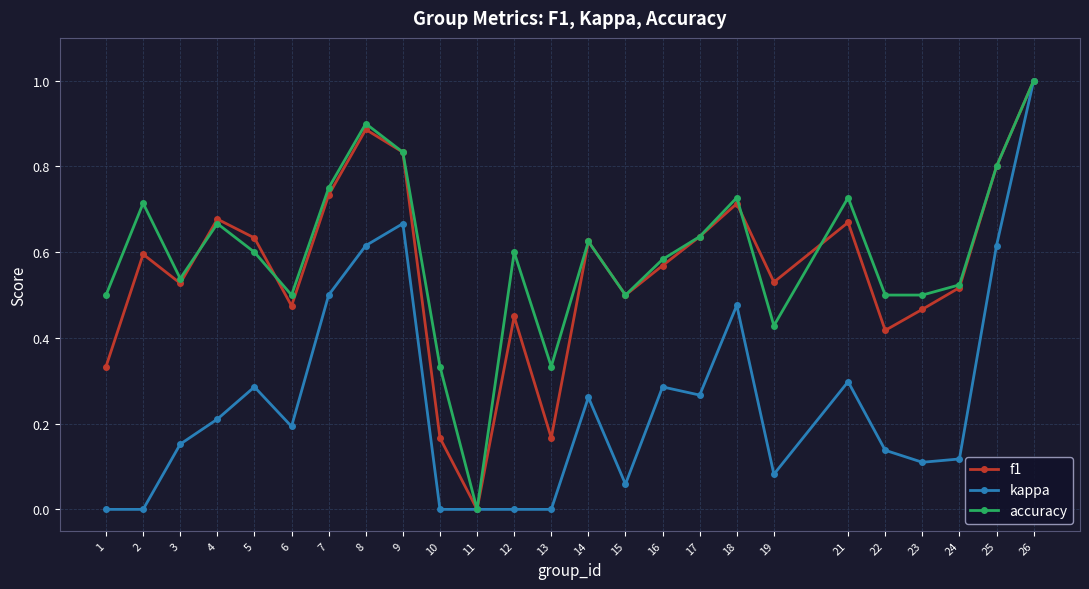

At which label does accuracy reach its peak?

26